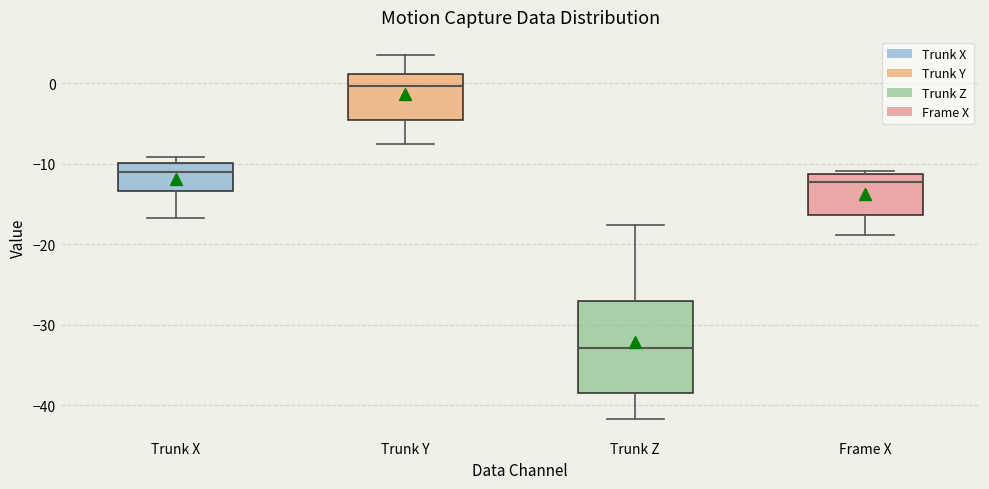

Reading left to right, transcribe this box plot: for each box, give where its median line is, the range the box spans, and where its two whiskers end, as read against the y-axis. The values are not printed on the chart, so give them approximately, as read against the axis.

Trunk X: median -11, box -13 to -10, whiskers -17 to -9
Trunk Y: median 0, box -5 to 1, whiskers -8 to 3
Trunk Z: median -33, box -39 to -27, whiskers -42 to -18
Frame X: median -12, box -16 to -11, whiskers -19 to -11 (just above the box's upper edge)